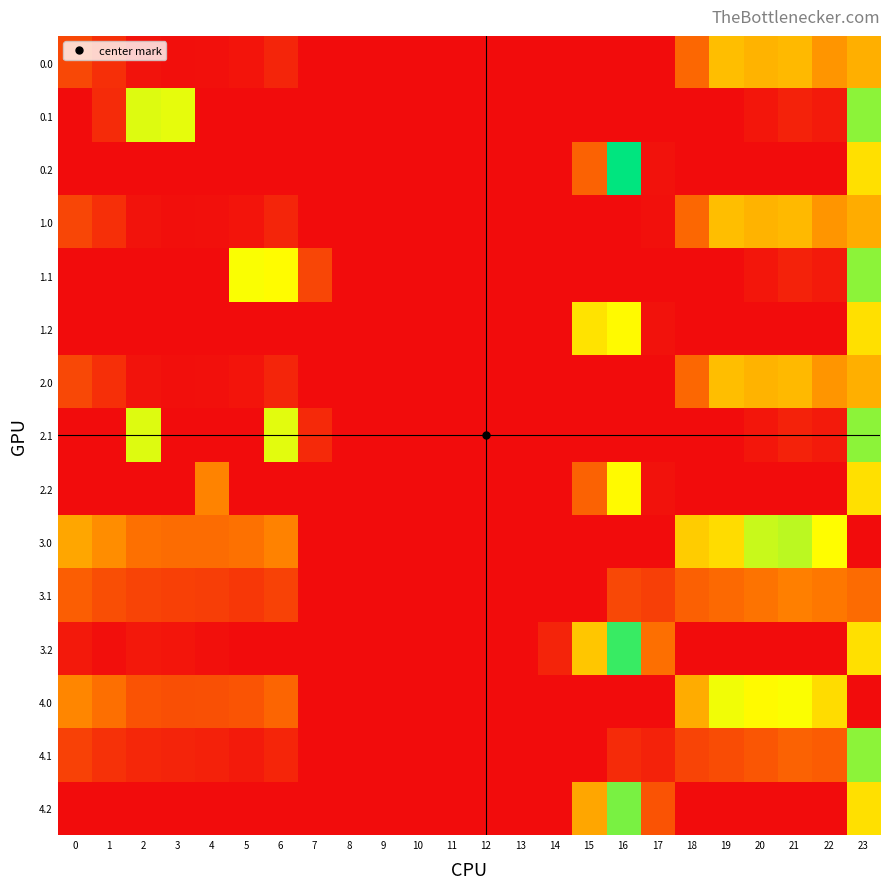

Between 3 and 16, which series saw the biggest shift?

0.2